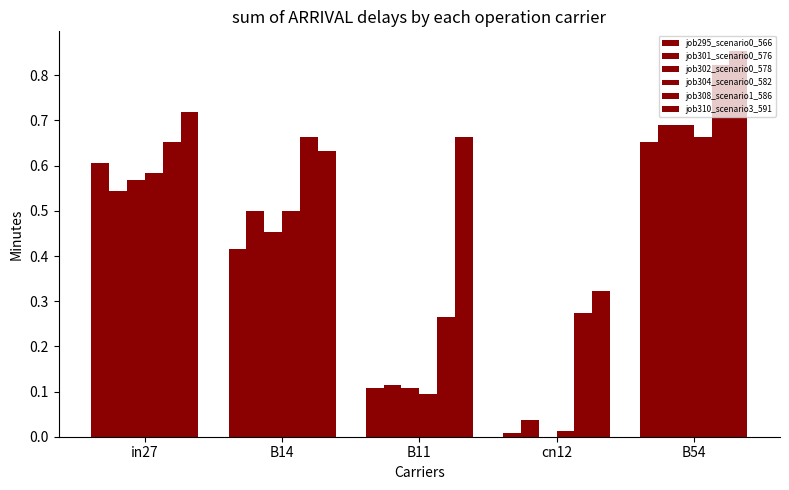

Are the bars horizontal?

No